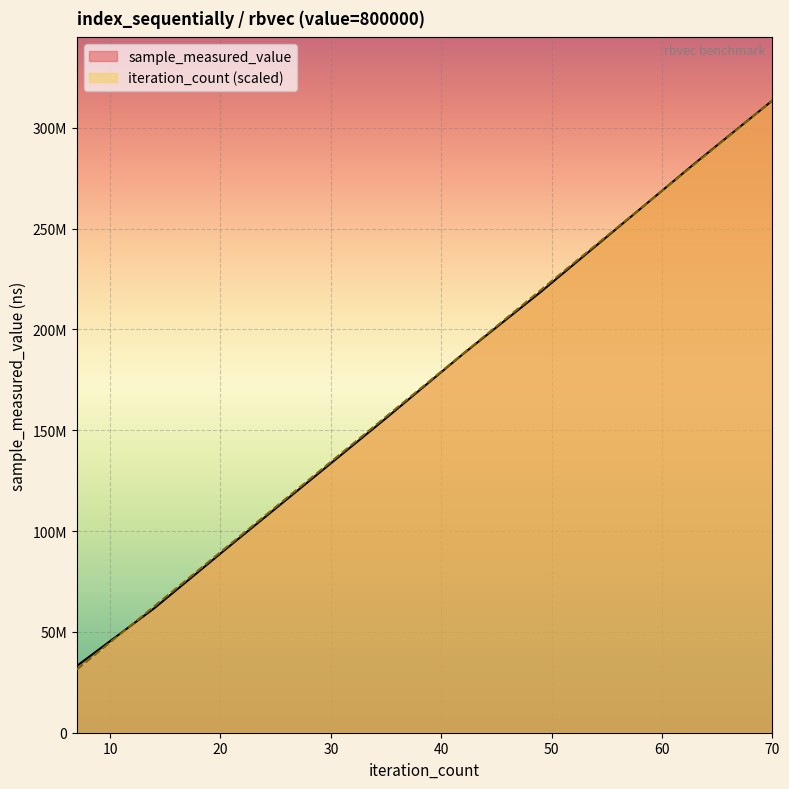

True or false: sample_measured_value has a value of 89824929 at 56.

False